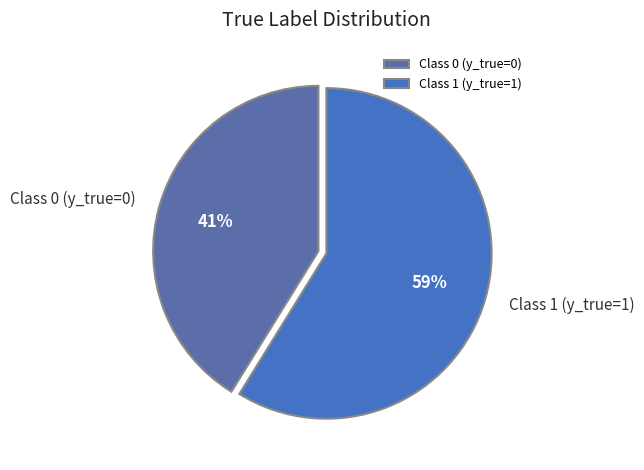

Do Class 1 (y_true=1) and Class 0 (y_true=0) together represent more than half of the pie?

Yes